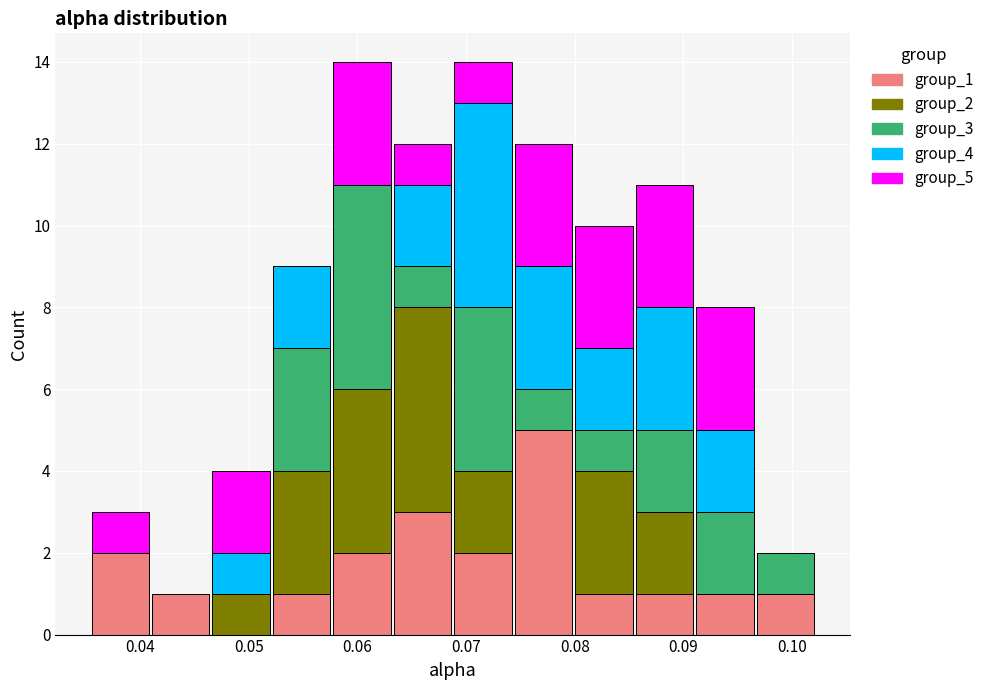

Reading left to right, list every stacked bar in this chart as the range it spans on the x-axis followed by its total height. Neither the bar edges nor the heights are printed on the chart, so give them approximately, as read against the axes.

0.035 to 0.041: 3
0.041 to 0.047: 1
0.047 to 0.052: 4
0.052 to 0.058: 9
0.058 to 0.063: 14
0.063 to 0.069: 12
0.069 to 0.074: 14
0.074 to 0.080: 12
0.080 to 0.085: 10
0.085 to 0.091: 11
0.091 to 0.097: 8
0.097 to 0.102: 2